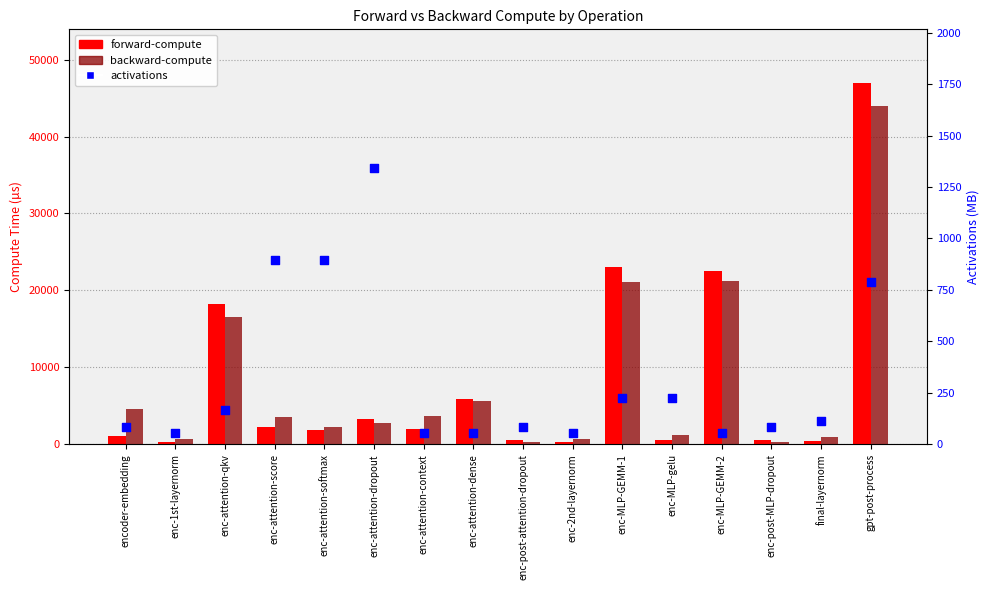

What is the total value across all series at enc-attention-softmax?

4942.1